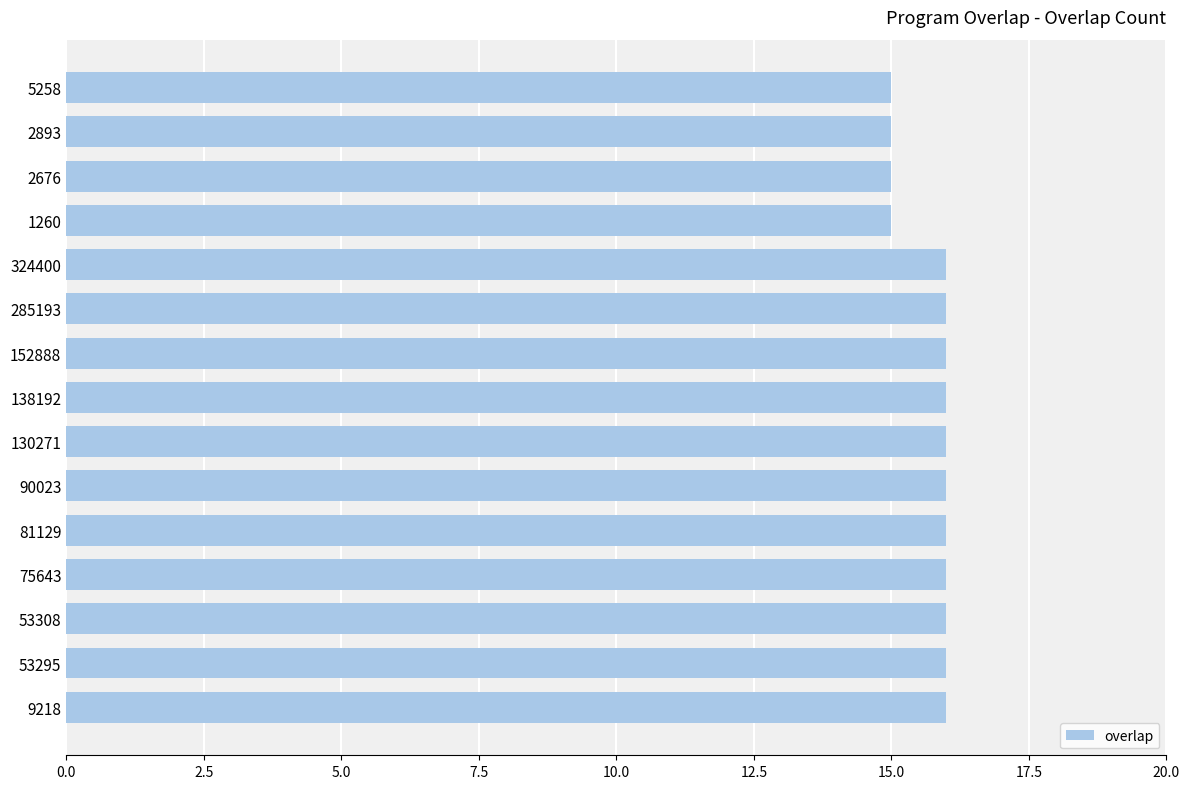

What is the greatest value displayed?

16